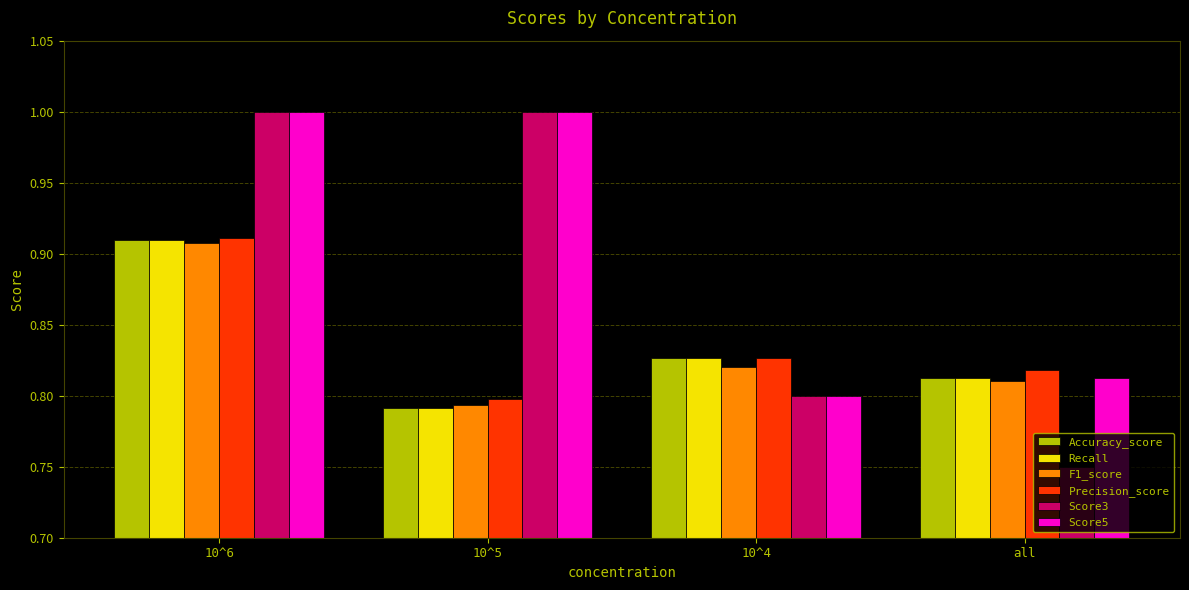

What is the maximum value shown in the chart?

1.0